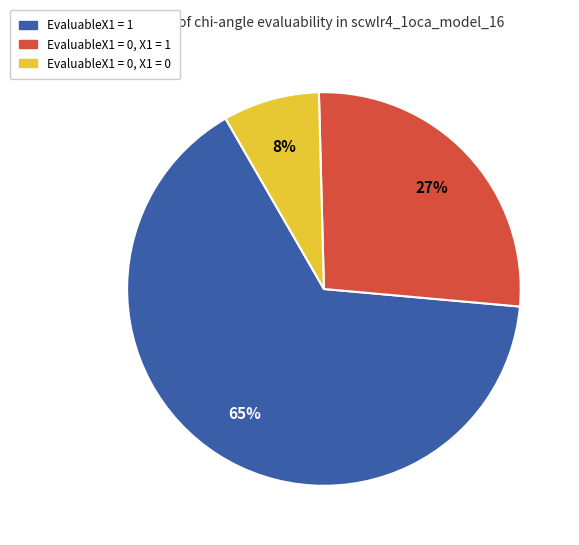

To the nearest percent, what is the average slice percentage?

33%